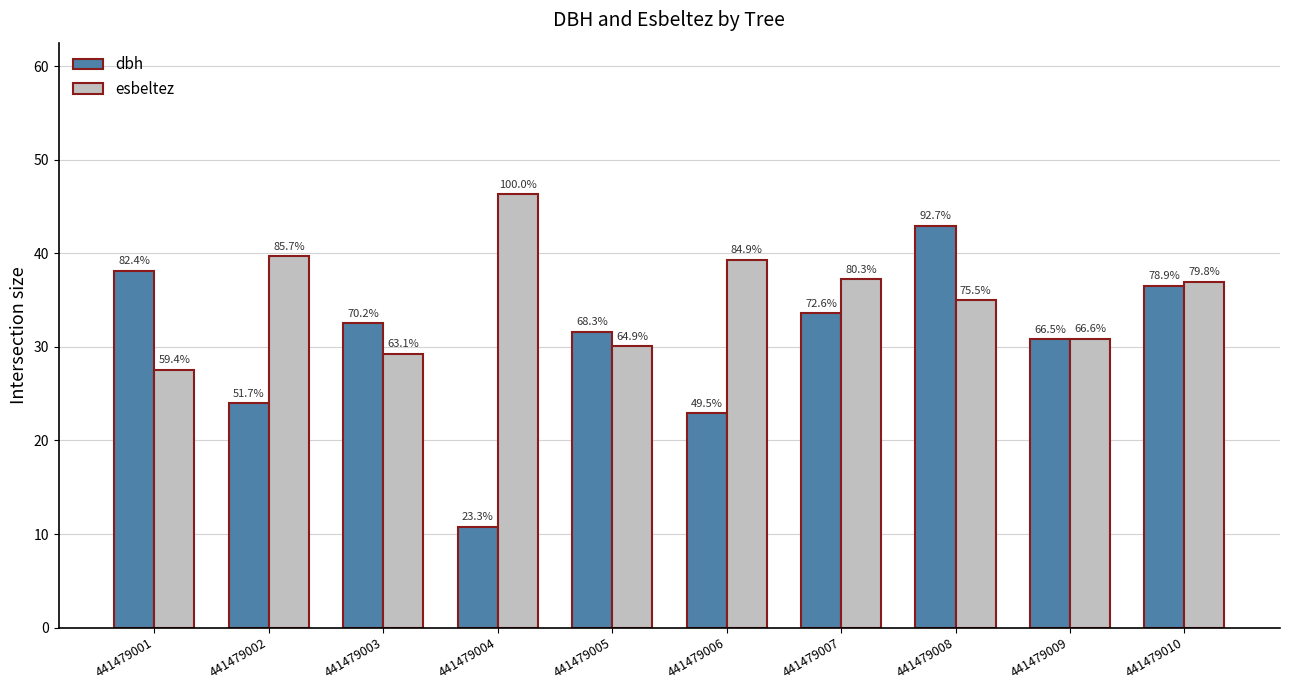

List the series in order of their peak value, lowest first.

dbh, esbeltez